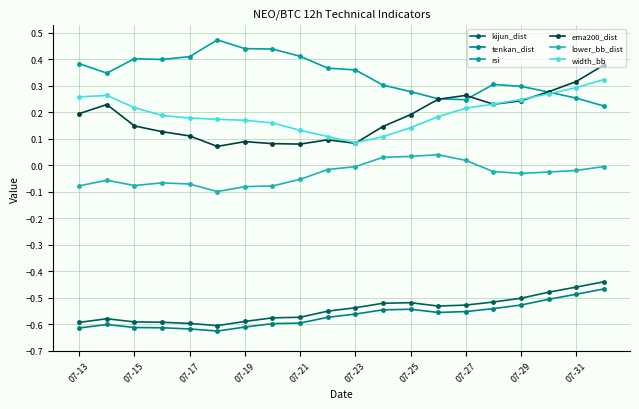

True or false: tenkan_dist has more than 1 interior local peaks.

True